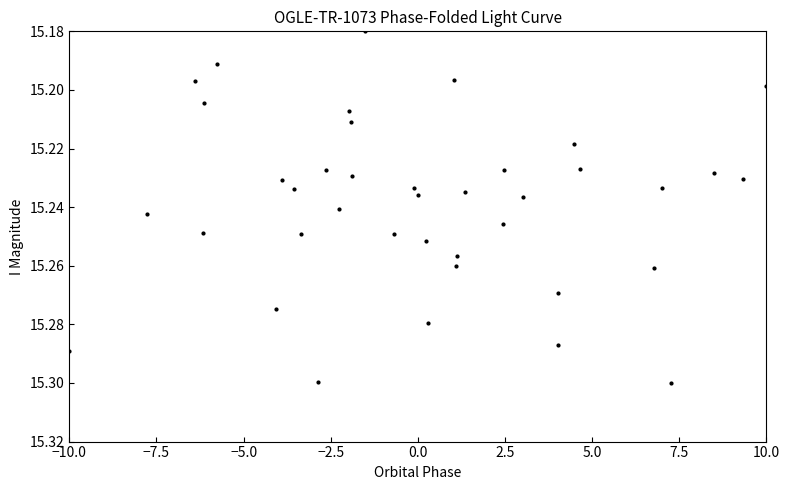

What is the range of X values (max minus min)?

20.0